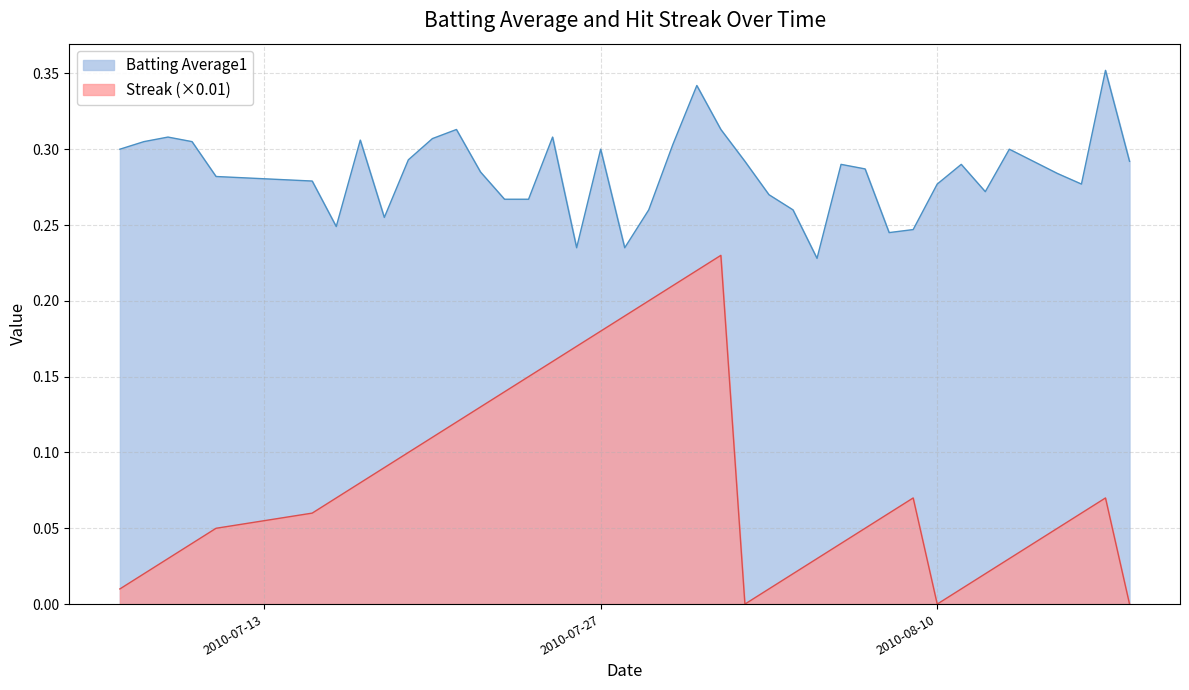

What is the difference between the maximum and second lowest values in the Streak series?

0.2